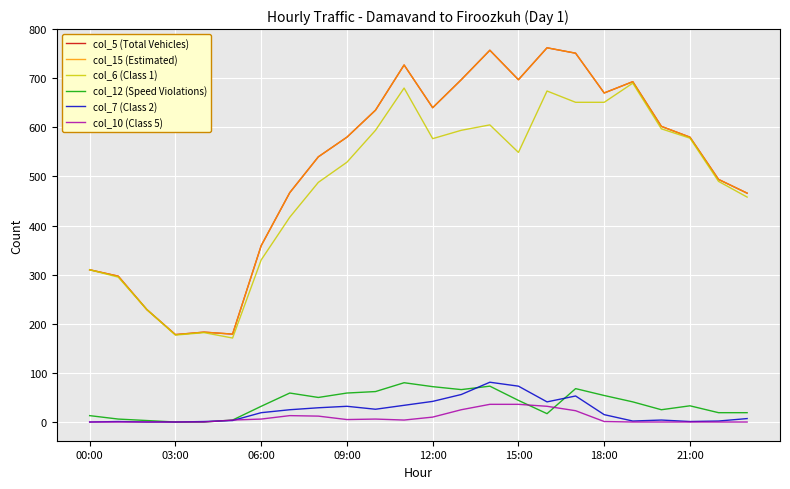

Does the chart have visible grid lines?

Yes